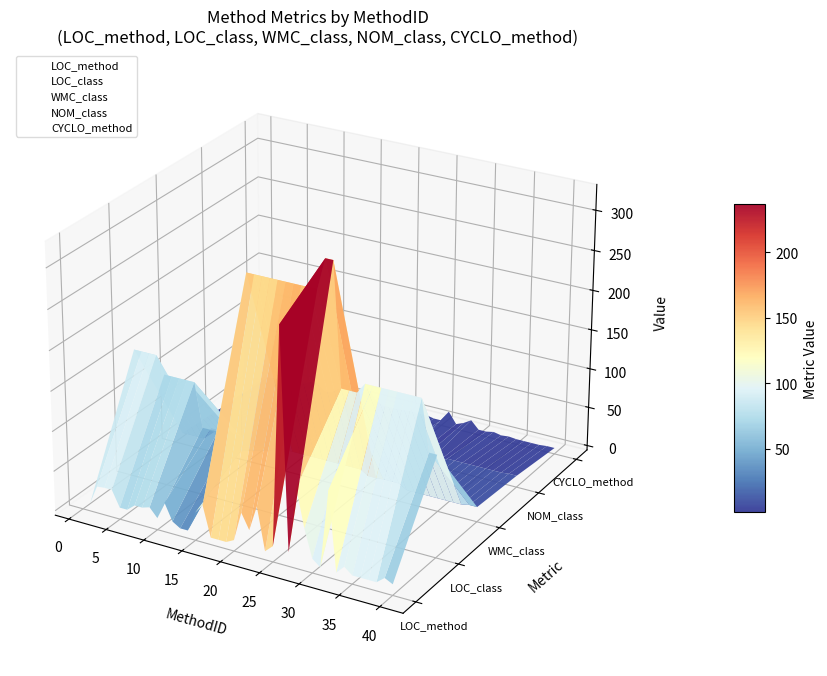

What are all the series names shown in the legend?

LOC_method, LOC_class, WMC_class, NOM_class, CYCLO_method